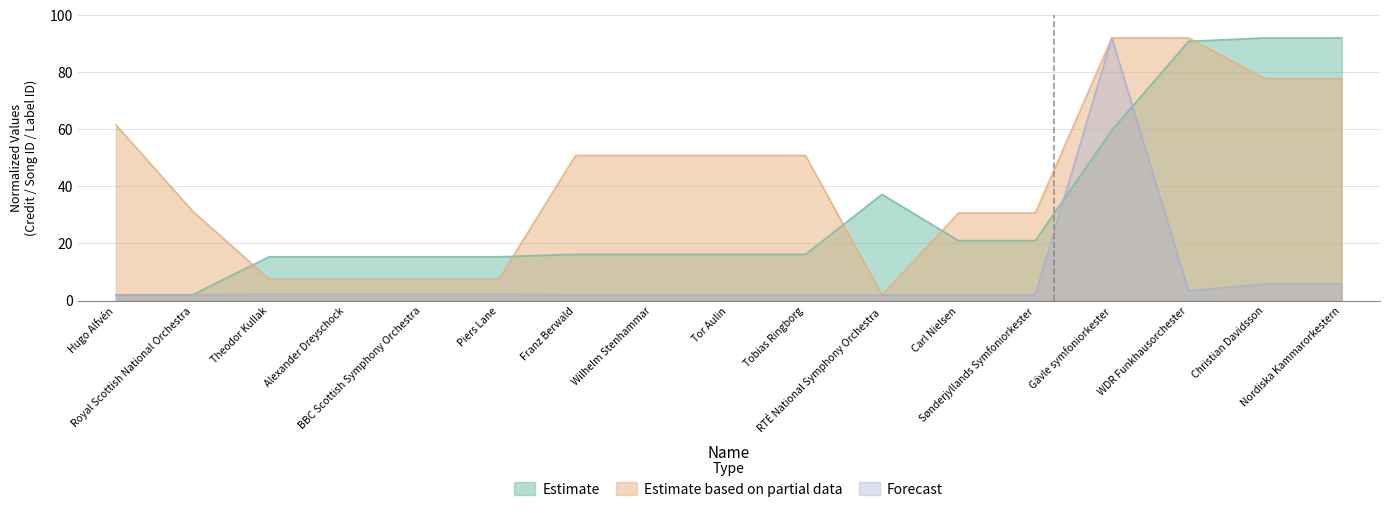

True or false: Estimate has more than 0 interior local peaks.

True